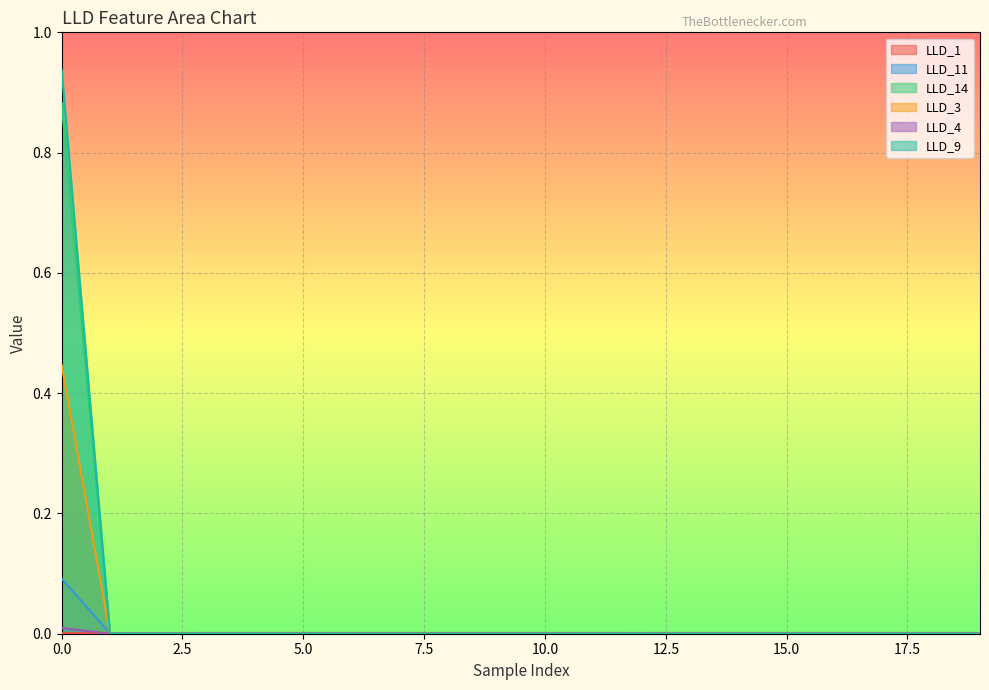

List the labels in order of LLD_11 value, smallest first.

7, 6, 2, 8, 9, 10, 19, 18, 17, 16, 15, 14, 11, 13, 12, 5, 3, 4, 1, 0